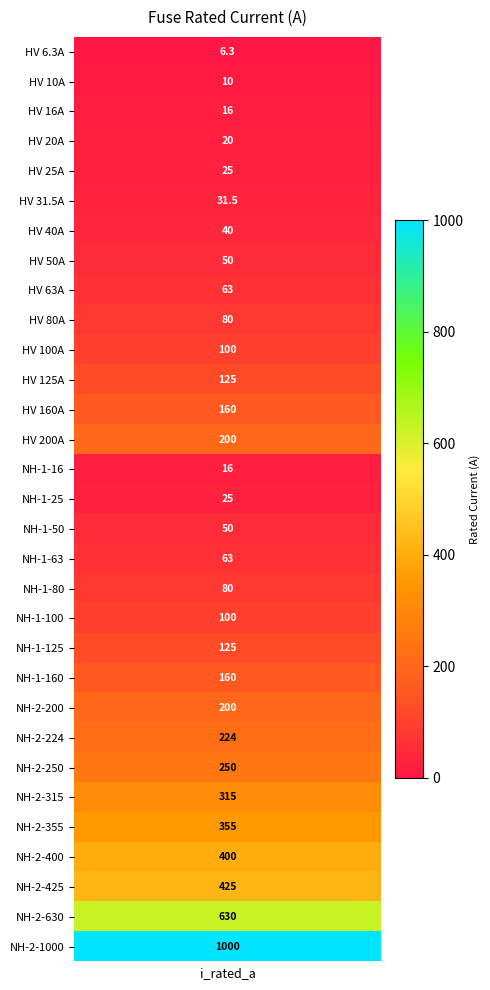

Reading left to right, extract all data points from this chart.

6.3	10.0	16.0	20.0	25.0	31.5	40.0	50.0	63.0	80.0	100.0	125.0	160.0	200.0	16.0	25.0	50.0	63.0	80.0	100.0	125.0	160.0	200.0	224.0	250.0	315.0	355.0	400.0	425.0	630.0	1000.0